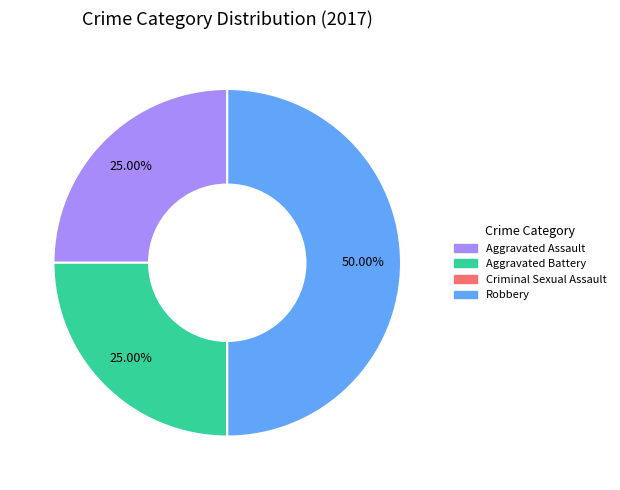

Do Robbery and Aggravated Battery together represent more than half of the pie?

Yes